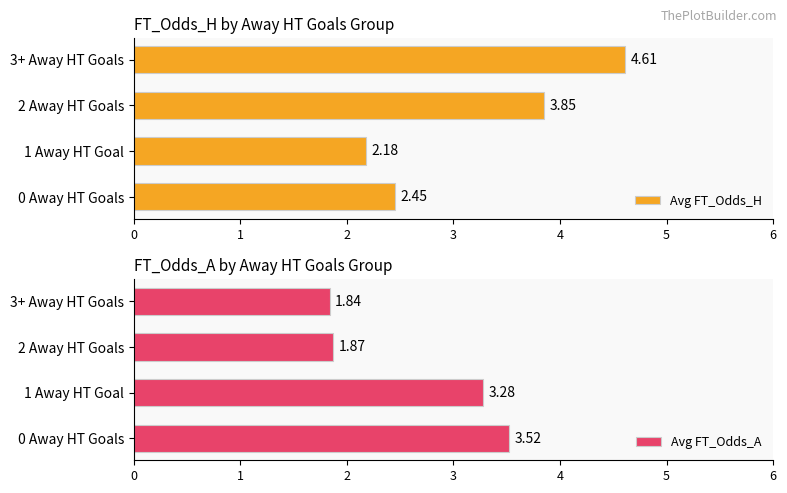

Are the bars horizontal?

Yes